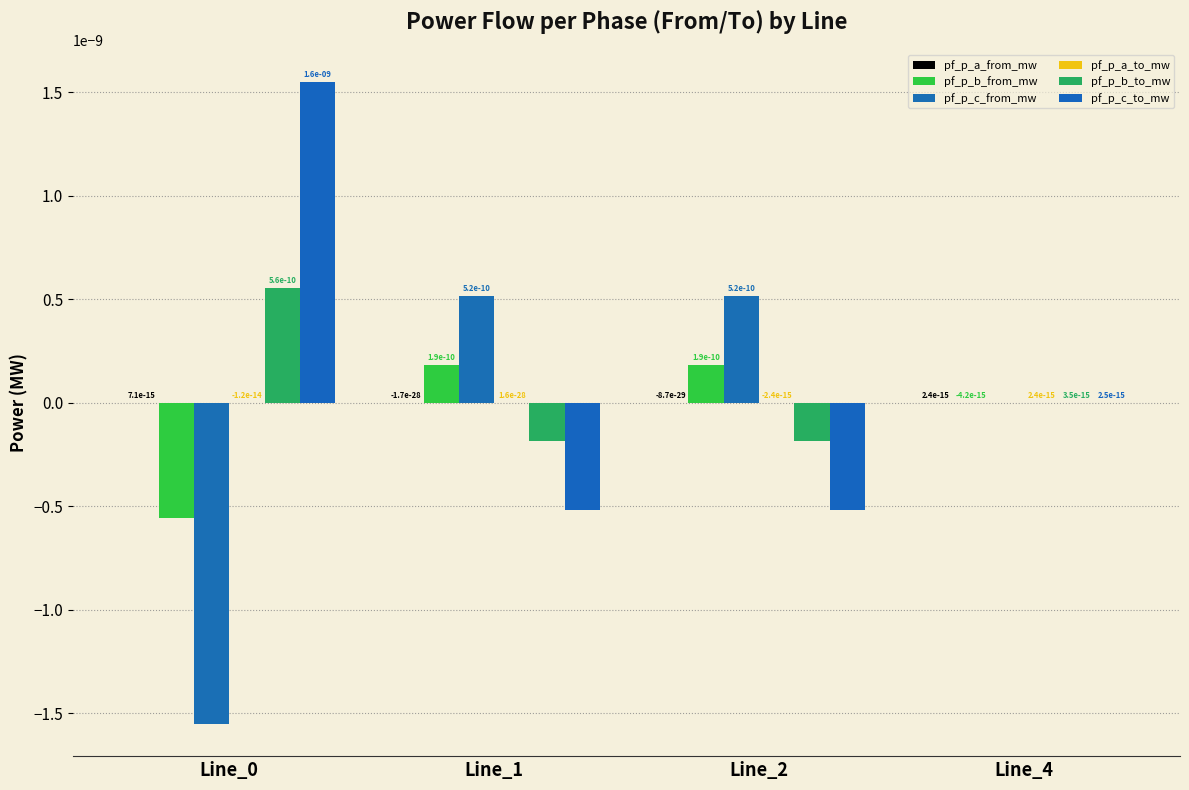

Which series has the widest spread of values?

pf_p_c_from_mw